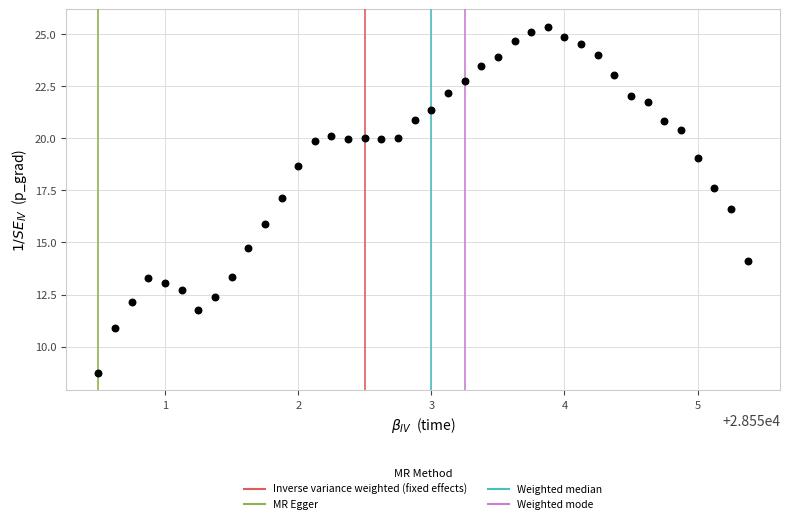

What is the range of X values (max minus min)?

4.9